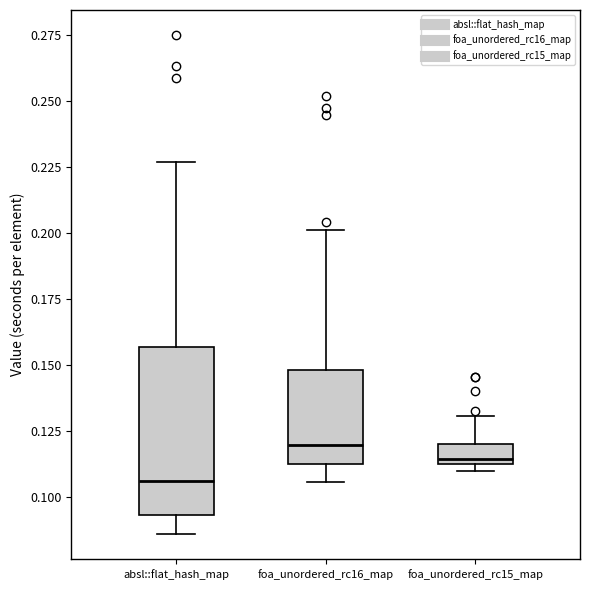

Which box's median line is the lowest?

absl::flat_hash_map